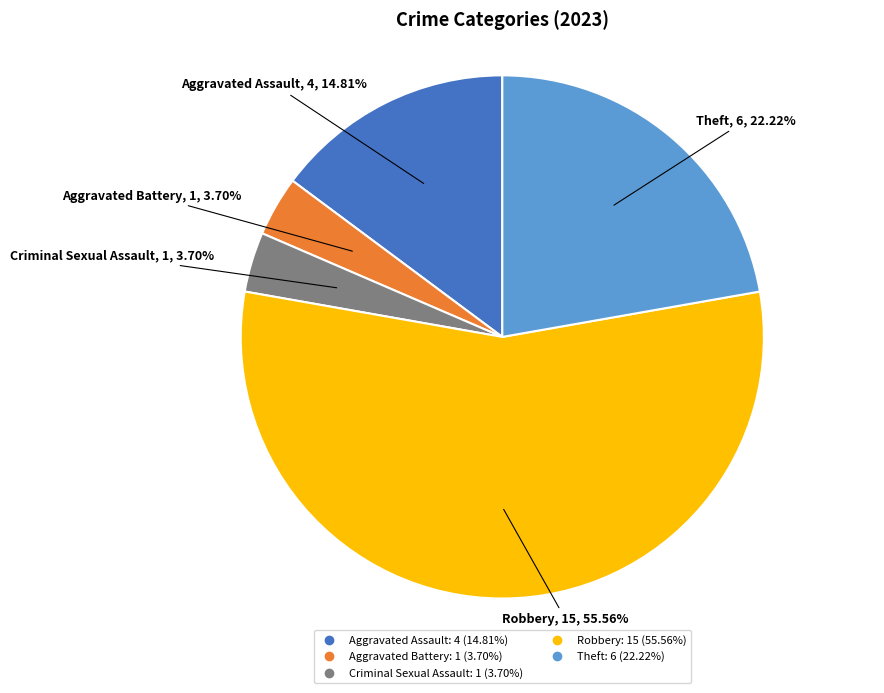

What is the majority slice?

Robbery